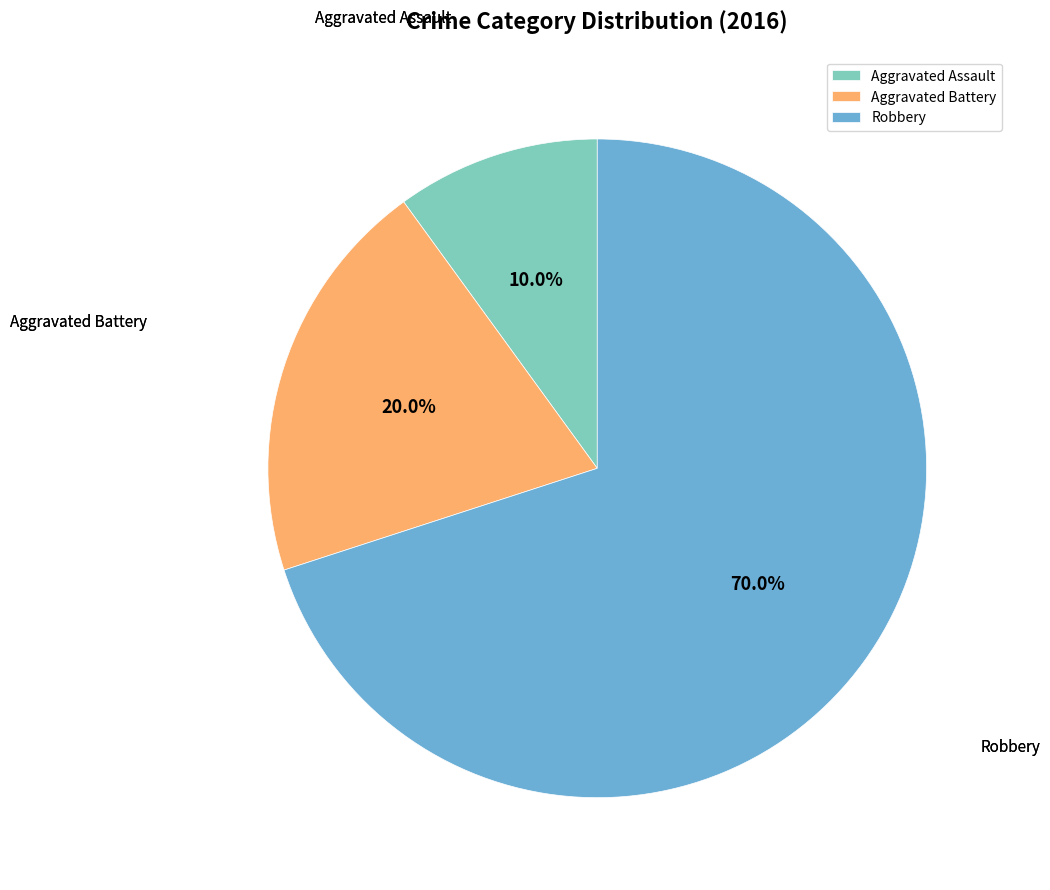

Count the number of slices in the pie.

3